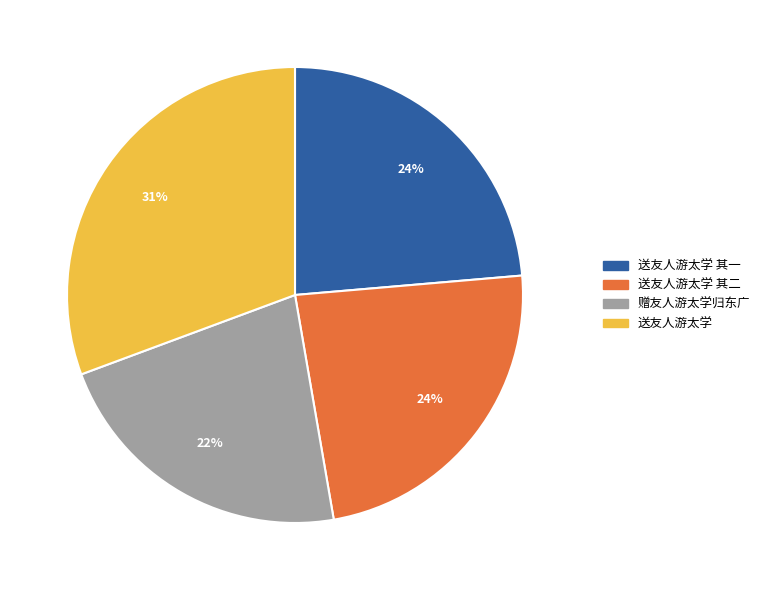

To the nearest percent, what is the difference between the 送友人游太学 其二 and 送友人游太学 slice percentages?

7%